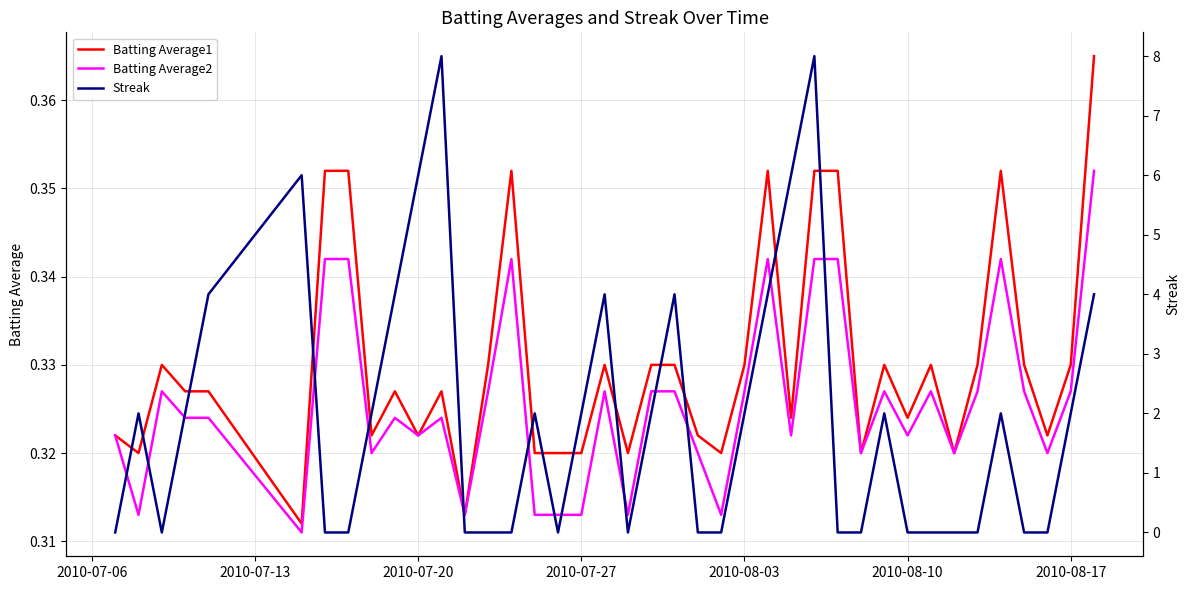

True or false: Batting Average2 has a value of 0.1 at 33.

False